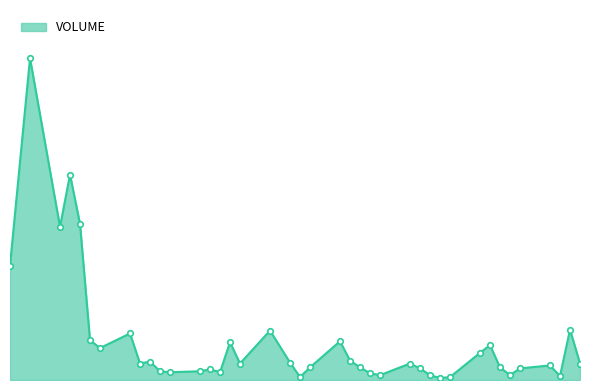

At which label does the data first exceed 20400?

2018-04-04